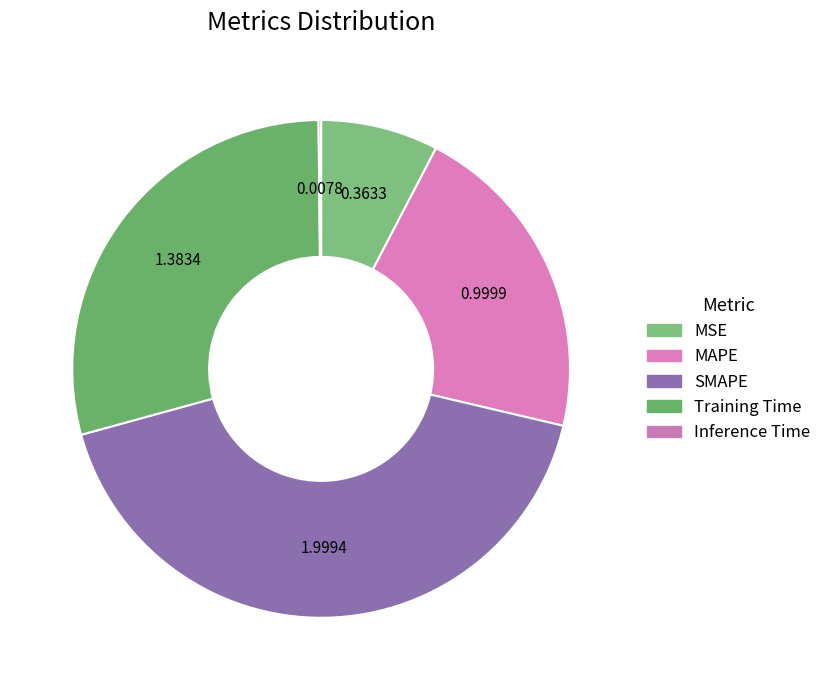

To the nearest percent, what portion does SMAPE represent?

42%